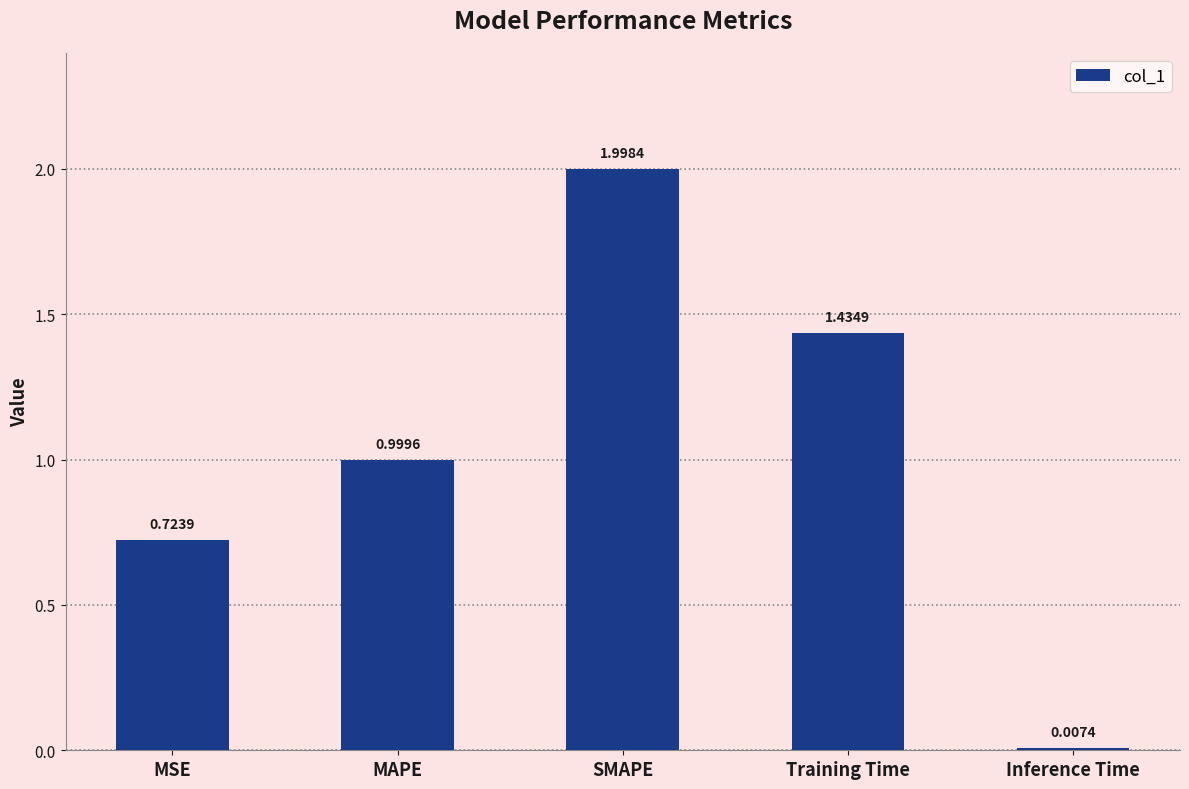

What is the label of the 5th bar from the right?

MSE